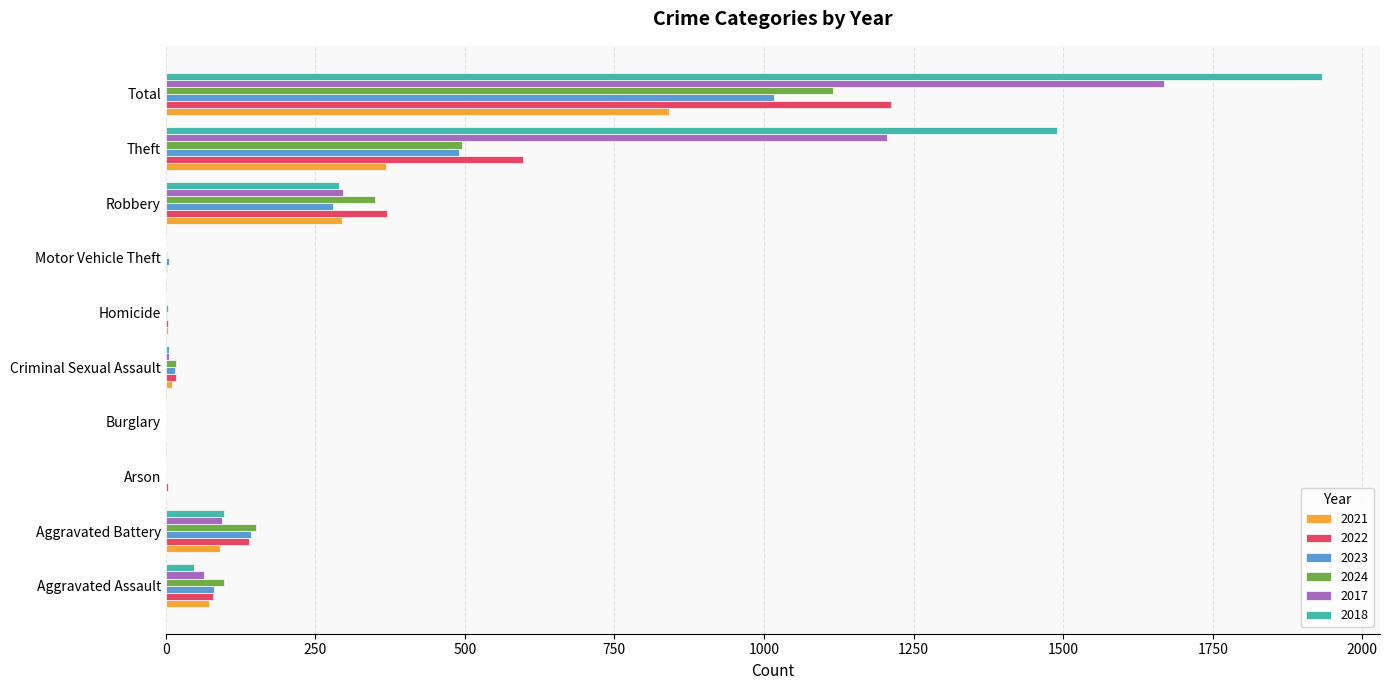

What is the difference between the 2018 values at Theft and Aggravated Assault?

1441